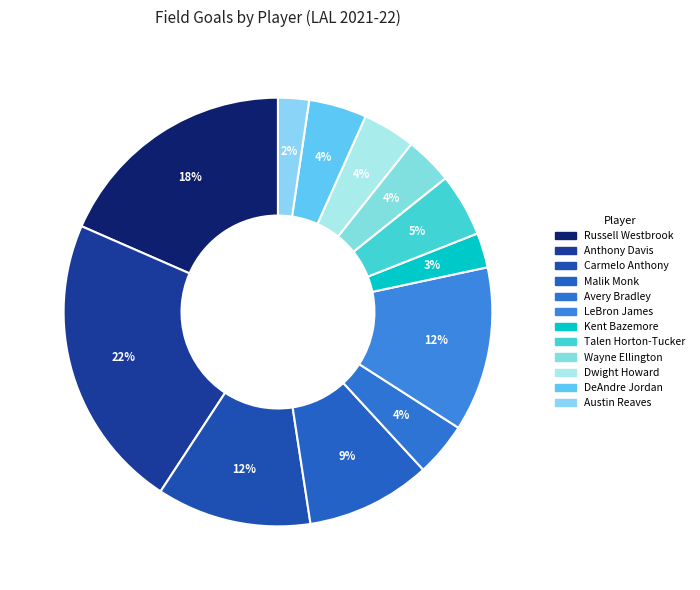

Is DeAndre Jordan the majority of the pie?

No